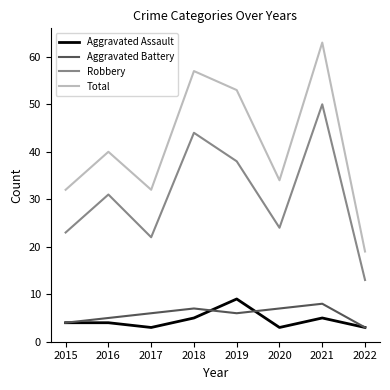

What is the difference between the highest and lowest values at 2016?

36